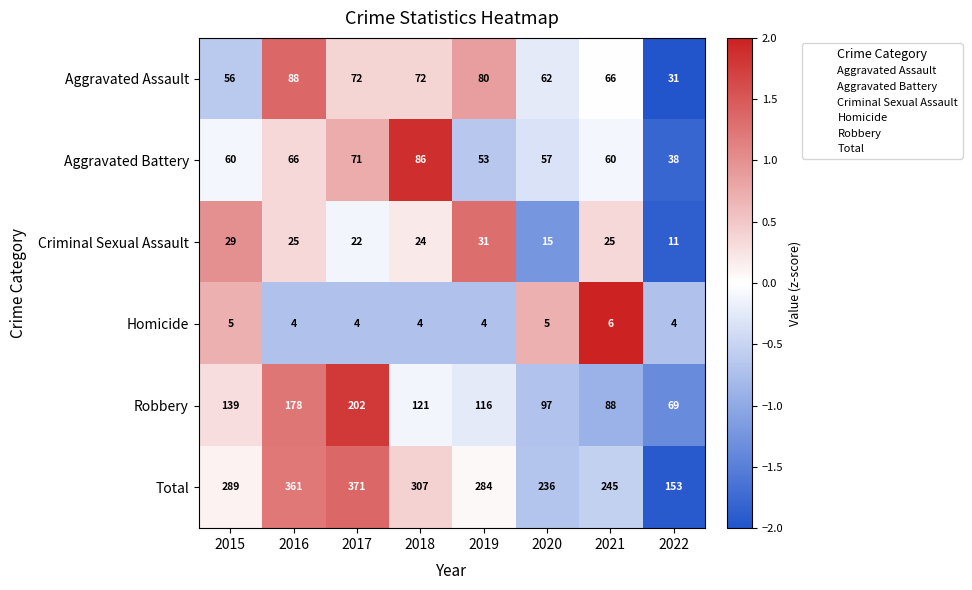

What is the minimum value shown in the chart?

4